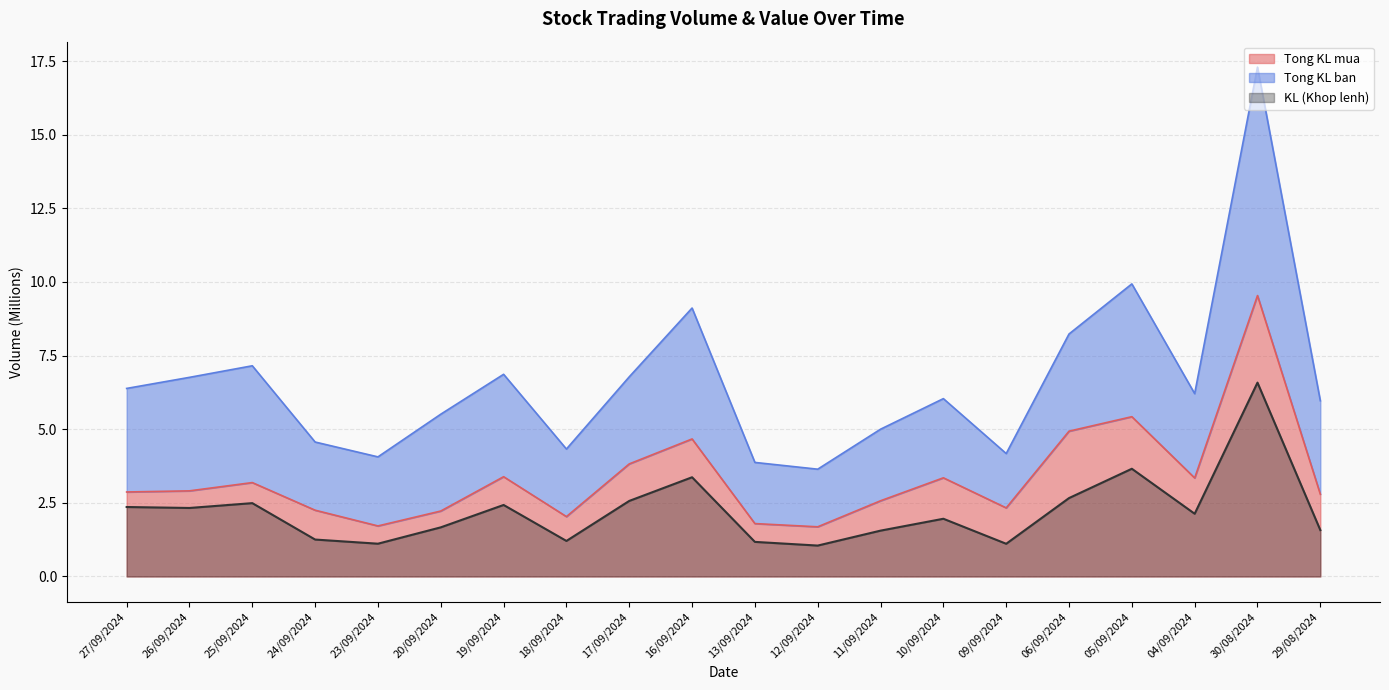

Read the KL (Khop lenh) value at 05/09/2024.

3.7